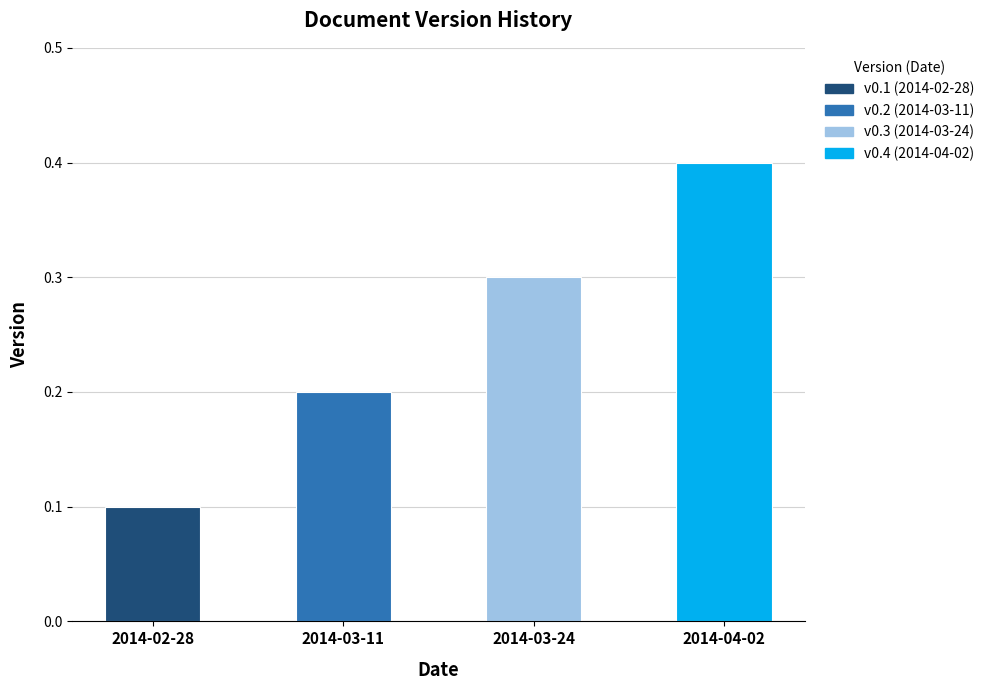

What is the change in value from 2014-03-11 to 2014-04-02?

+0.2